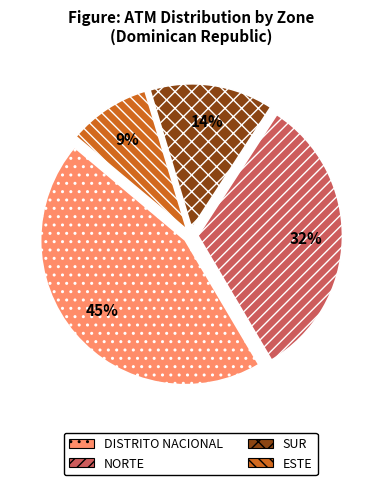

To the nearest percent, what is the average slice percentage?

25%